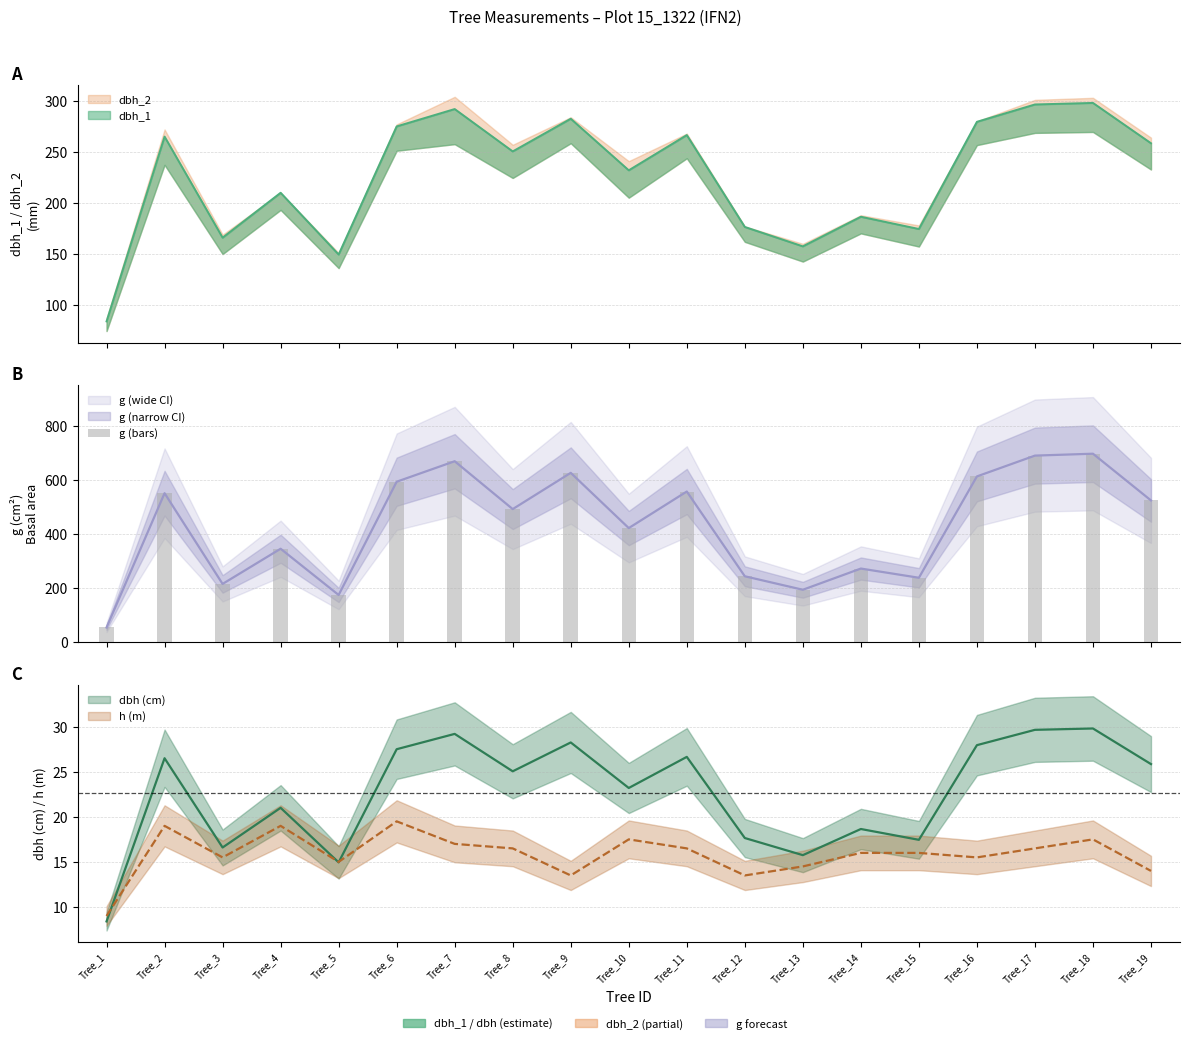

Which has a higher value, Tree_1 or Tree_2?

Tree_2